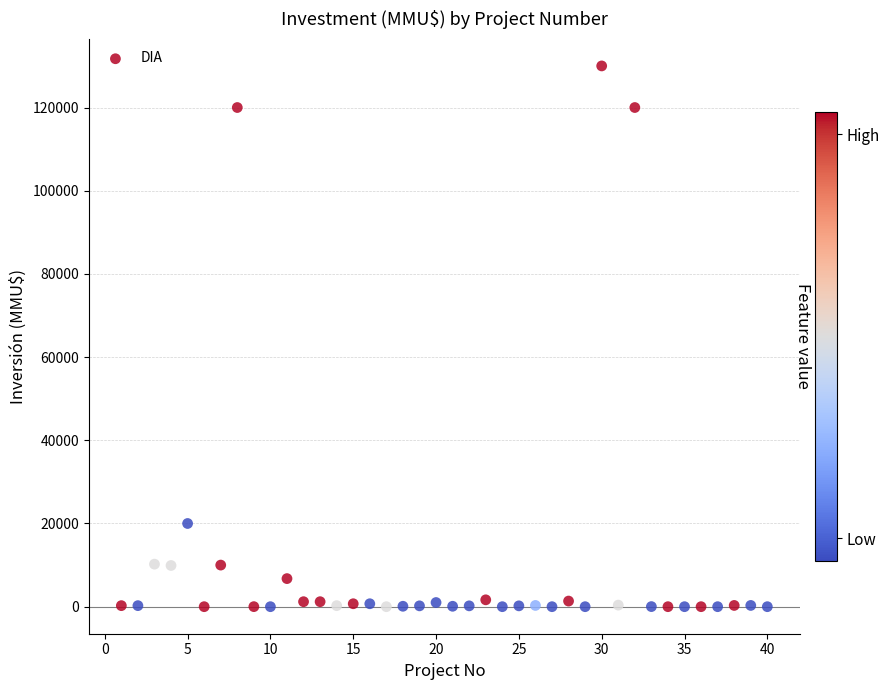

What Y value in the scatter plot is closest to 65000?

20000